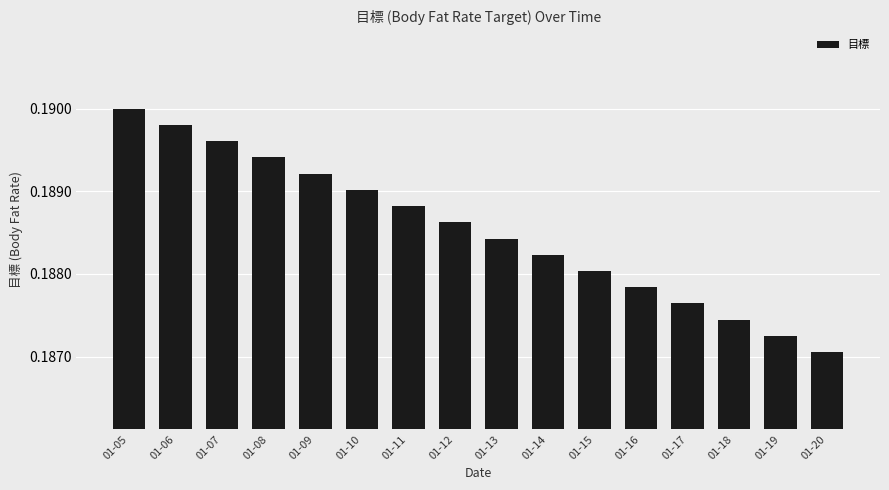

True or false: the data shows 0.3 at 01-18.

False